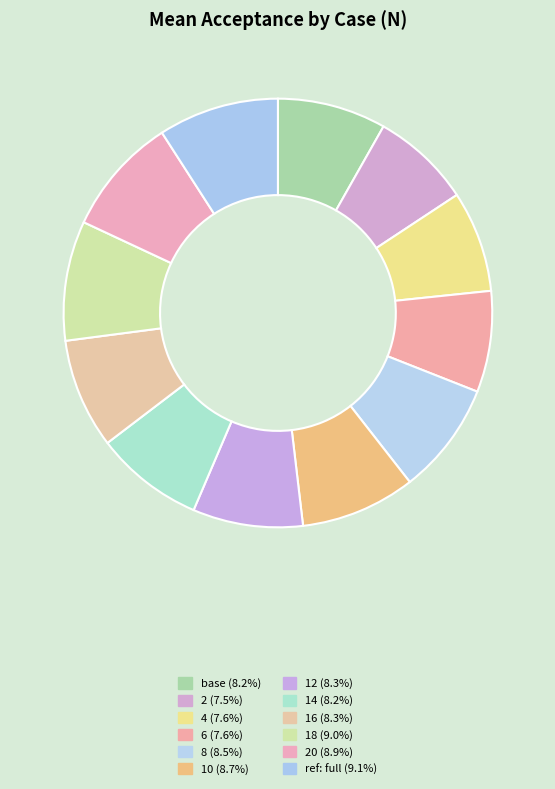

How many segments does this pie chart have?

12